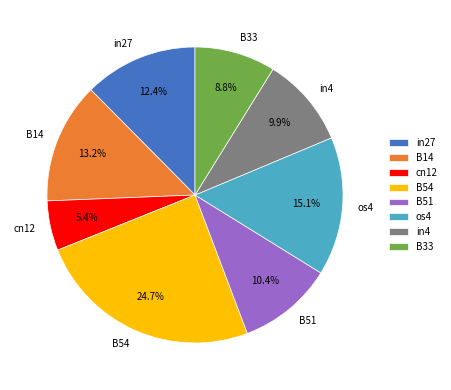

Is there any slice that represents more than half of the pie?

No